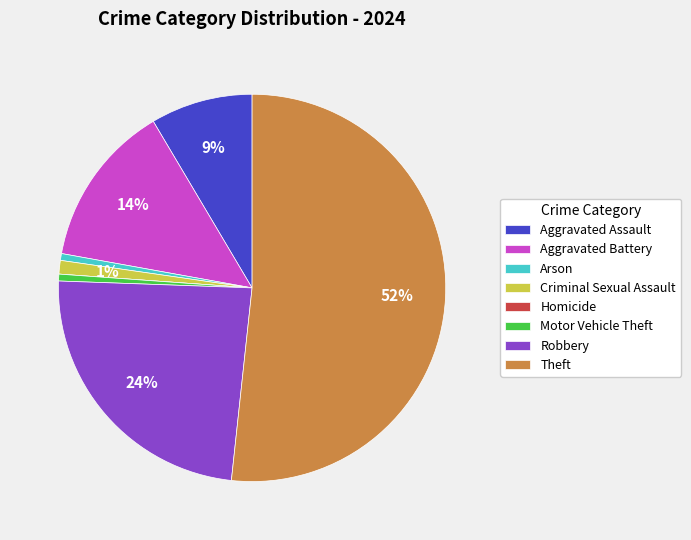

True or false: Aggravated Battery accounts for 26% of the total.

False